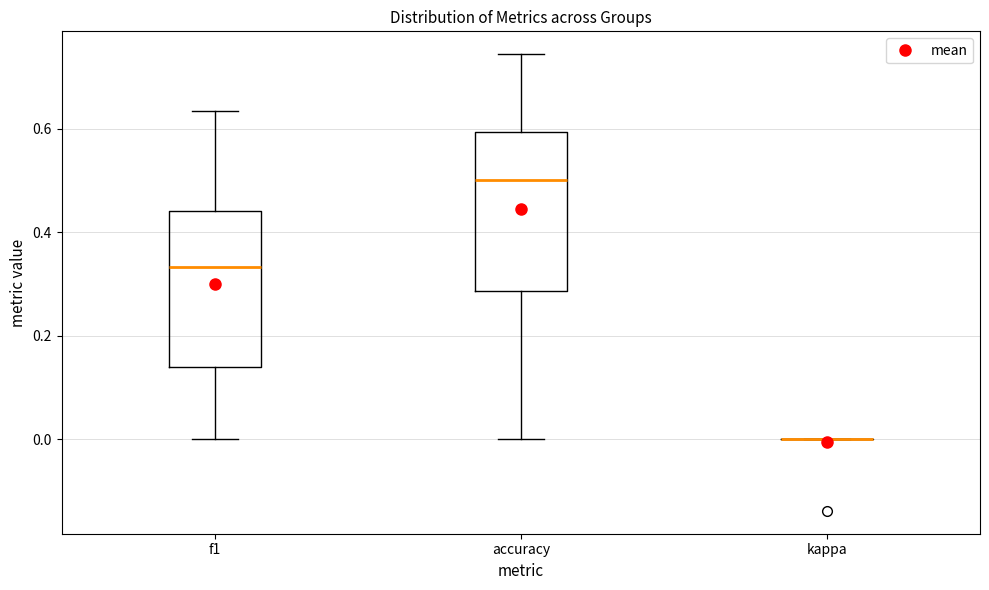

Reading left to right, transcribe this box plot: for each box, give where its median line is, the range the box spans, and where its two whiskers end, as read against the y-axis. The values are not printed on the chart, so give them approximately, as read against the axis.

f1: median 0.34, box 0.14 to 0.44, whiskers 0.00 to 0.64
accuracy: median 0.50, box 0.28 to 0.60, whiskers 0.00 to 0.74
kappa: box collapsed to a line at 0.00, whiskers 0.00 to 0.00